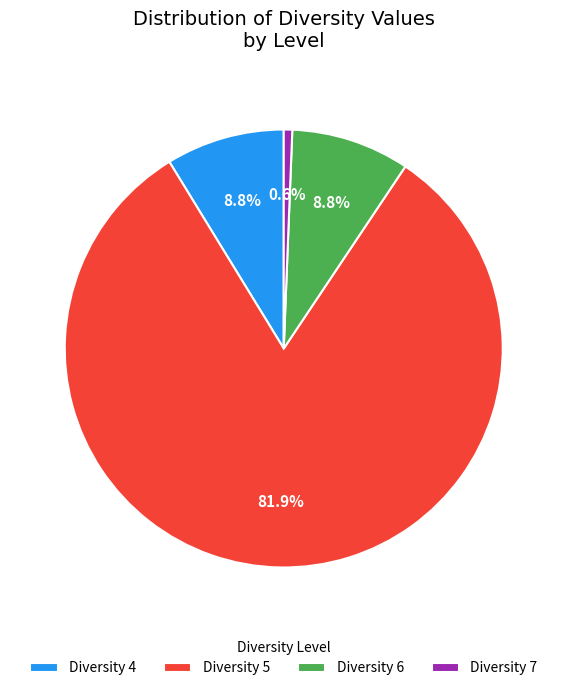

What is the majority slice?

Diversity 5